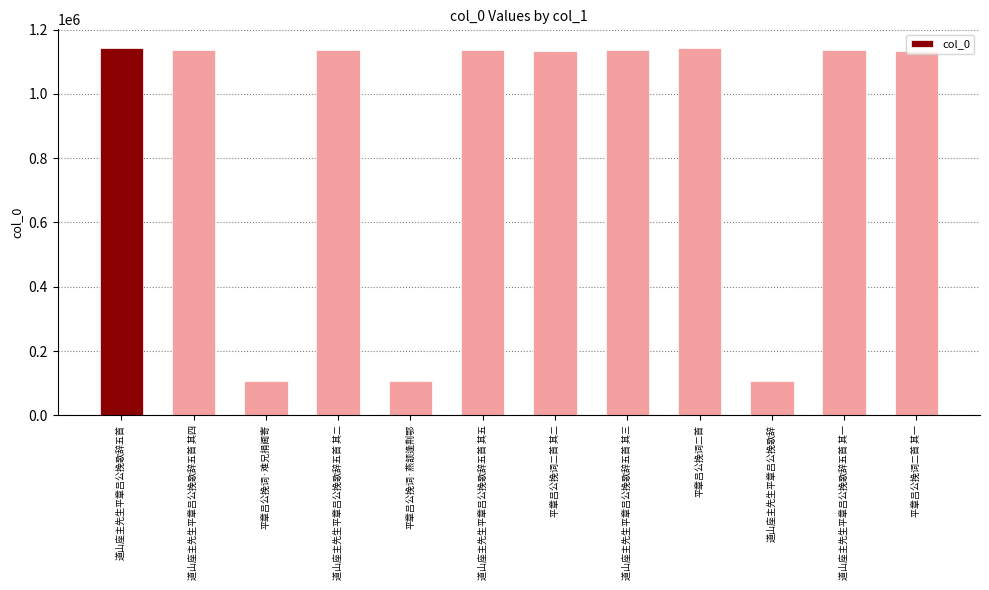

The chart shows a value of 1135642 at 道山座主先生平章吕公挽歌辞五首 其三. True or false?

True